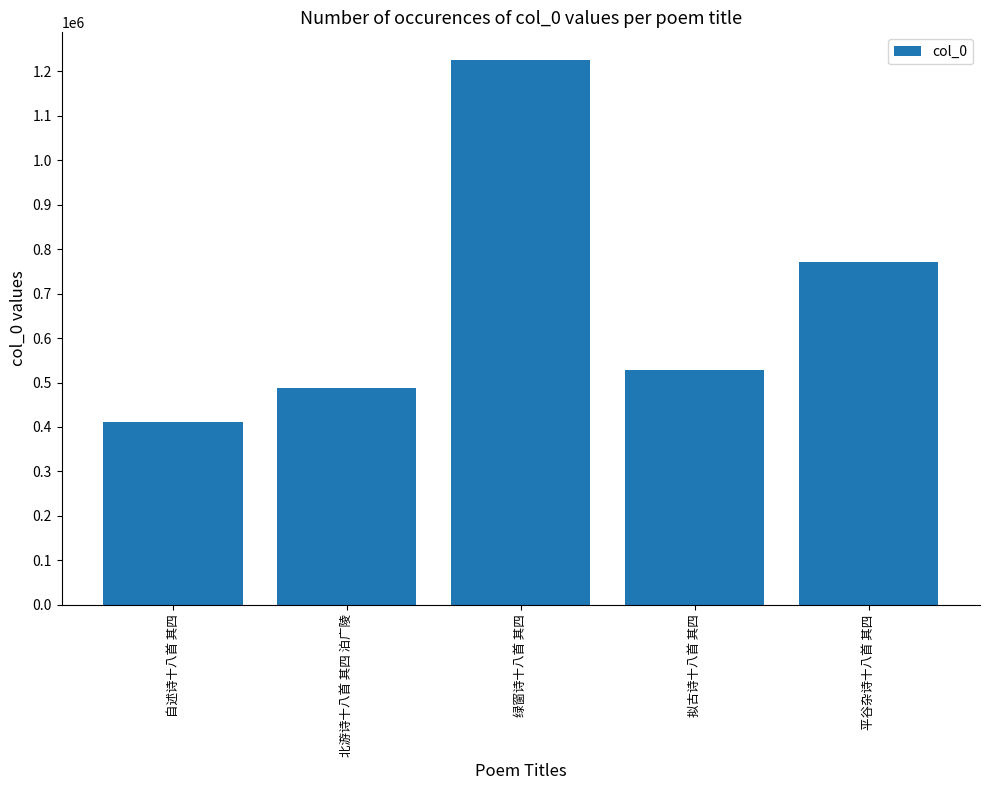

True or false: the data shows 859486 at 北游诗十八首 其四 泊广陵.

False